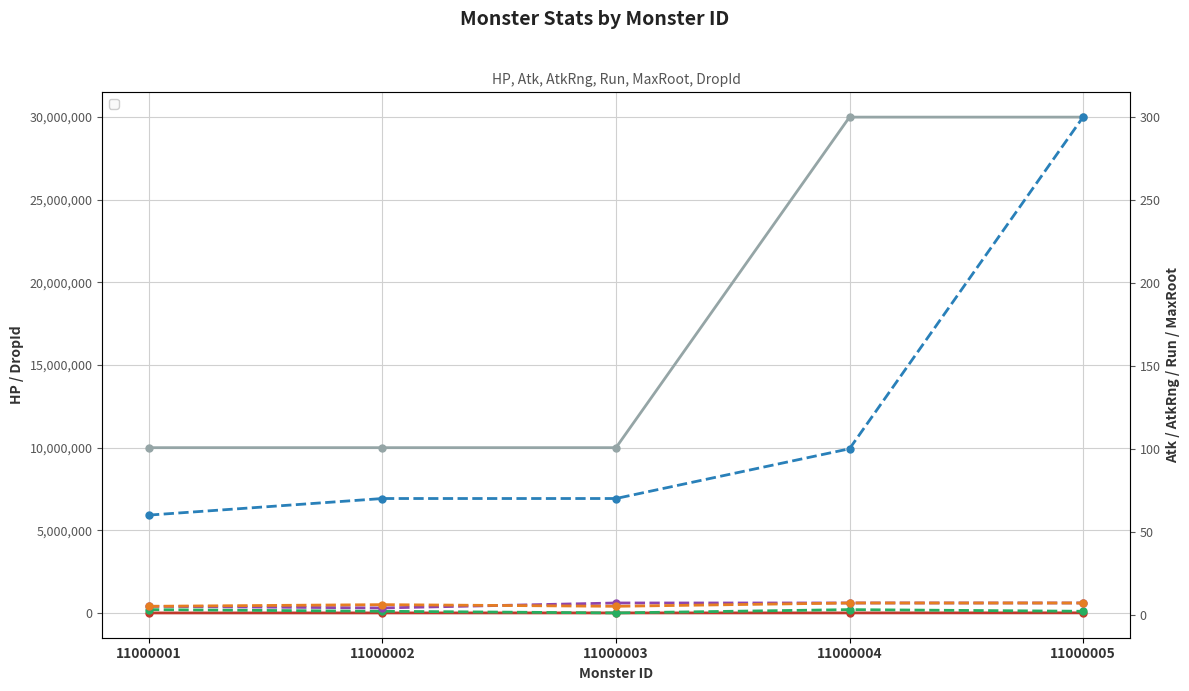

What is the maximum value for _dropId?

30000001